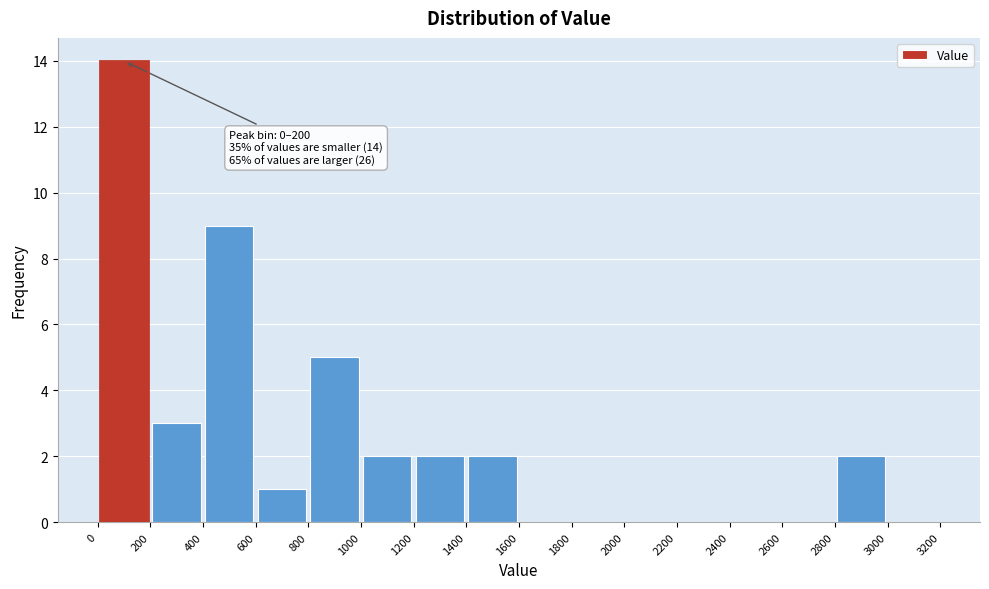

Over which range of the x-axis is the bar tallest?

0 to 200